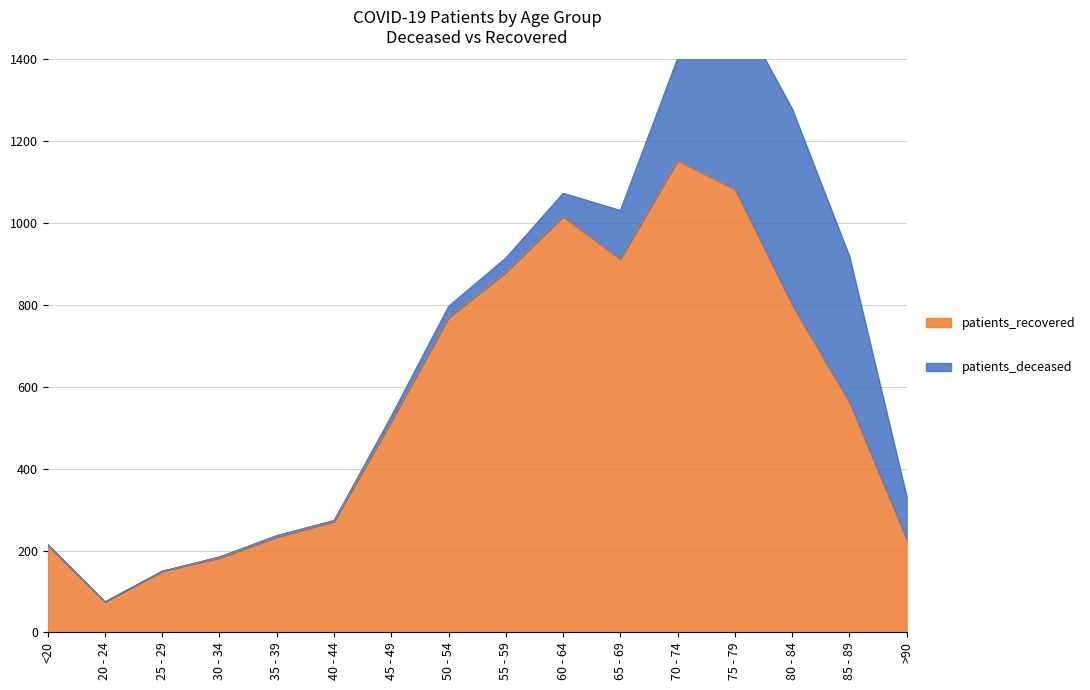

How many interior local peaks (higher than both neighbors) does the data have?

2